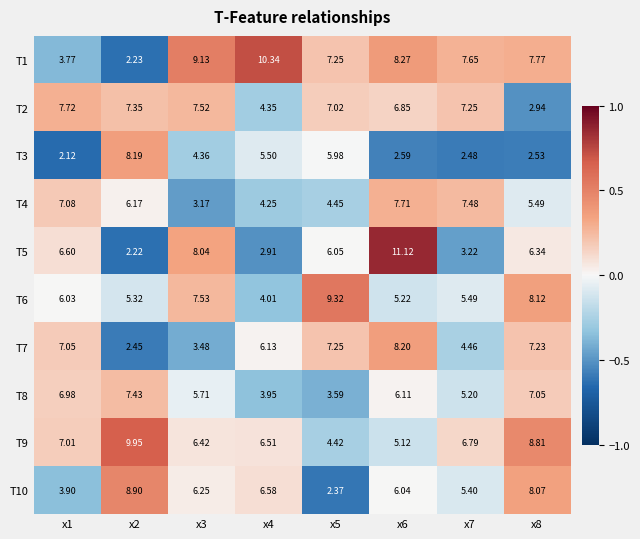

Is the value of T1 at x1 greater than the value of T9 at x4?

No